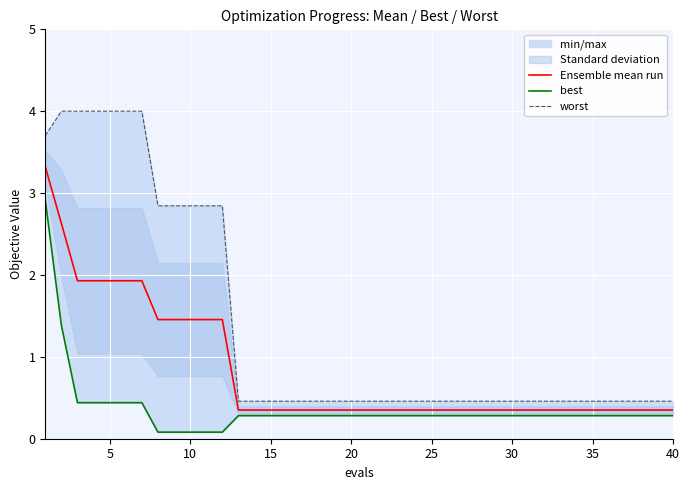

What is the maximum value shown in the chart?

4.0